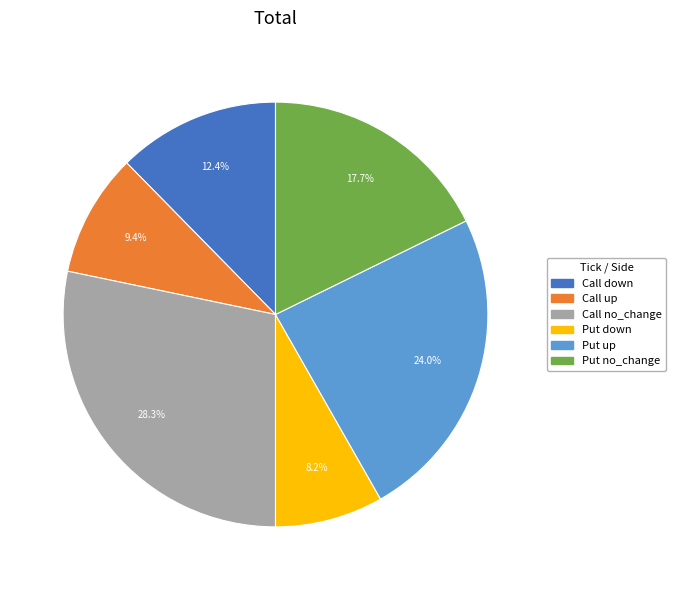

Is there a majority slice in this chart?

No